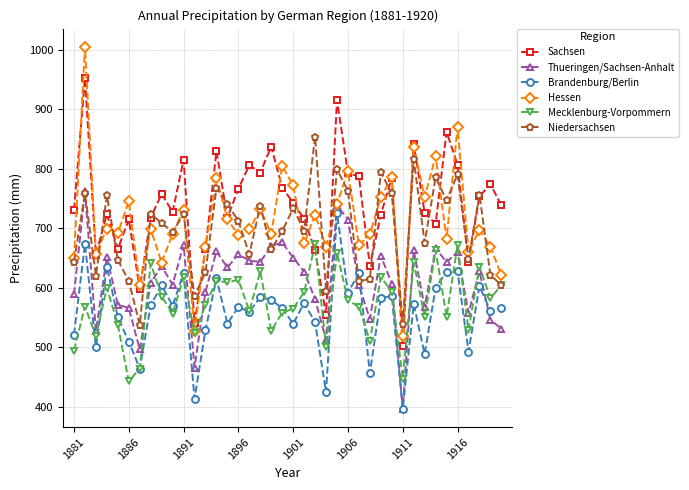

What is the average value of the Thueringen/Sachsen-Anhalt series?

610.7